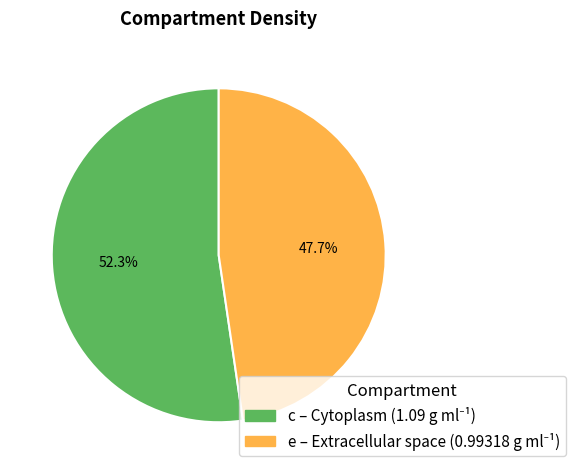

Does any single category account for the majority?

Yes